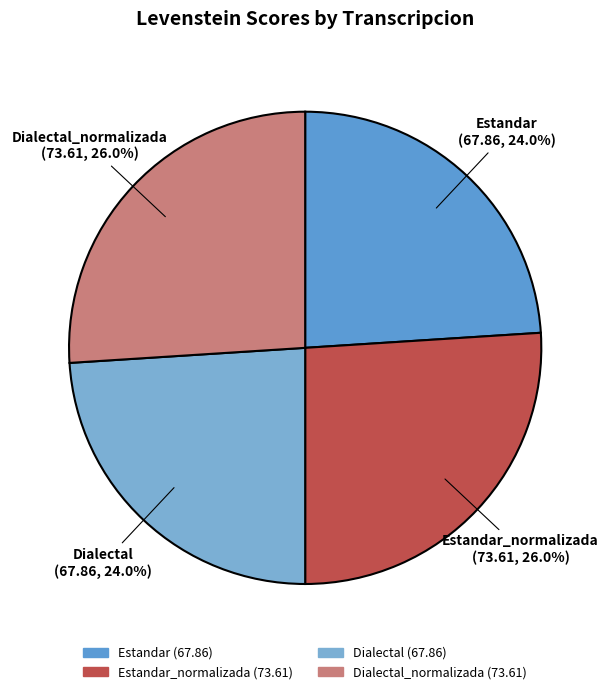

How many slices are in this pie chart?

4